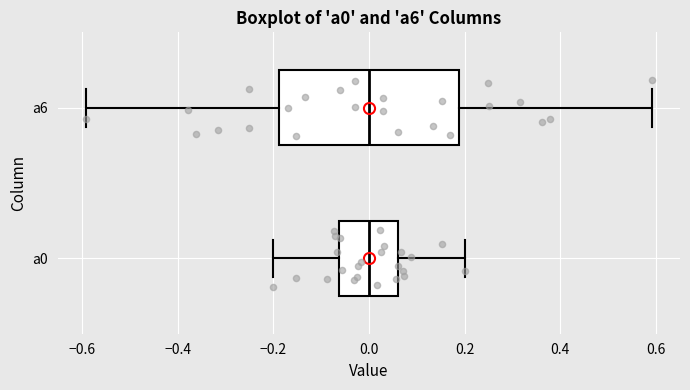

Where does the right whisker of the box for a0 end on the x-axis? The values are not printed on the chart, so give them approximately, as read against the axis.

0.20